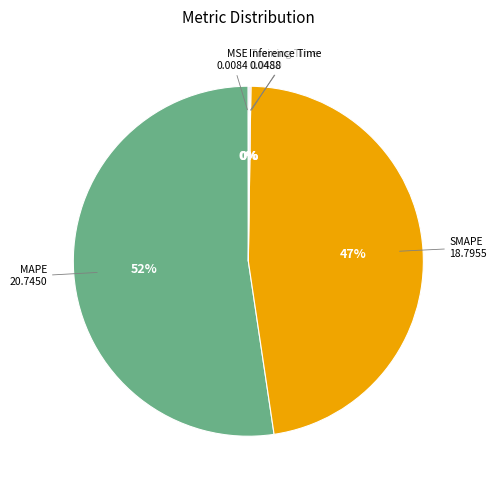

The Training Time slice represents 0% of the pie. True or false?

True